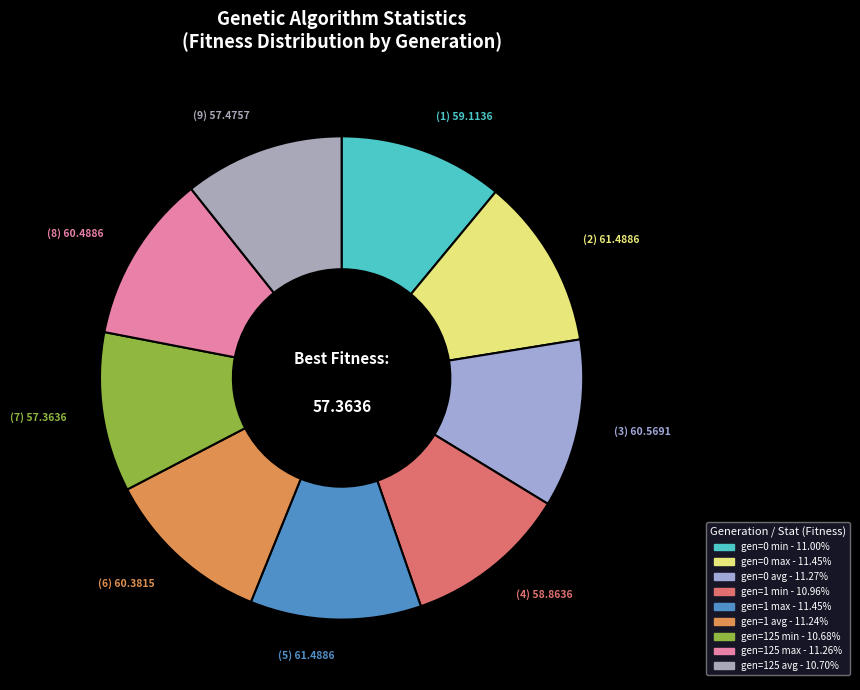

Is it true that gen=125 avg is 11% of the pie?

True